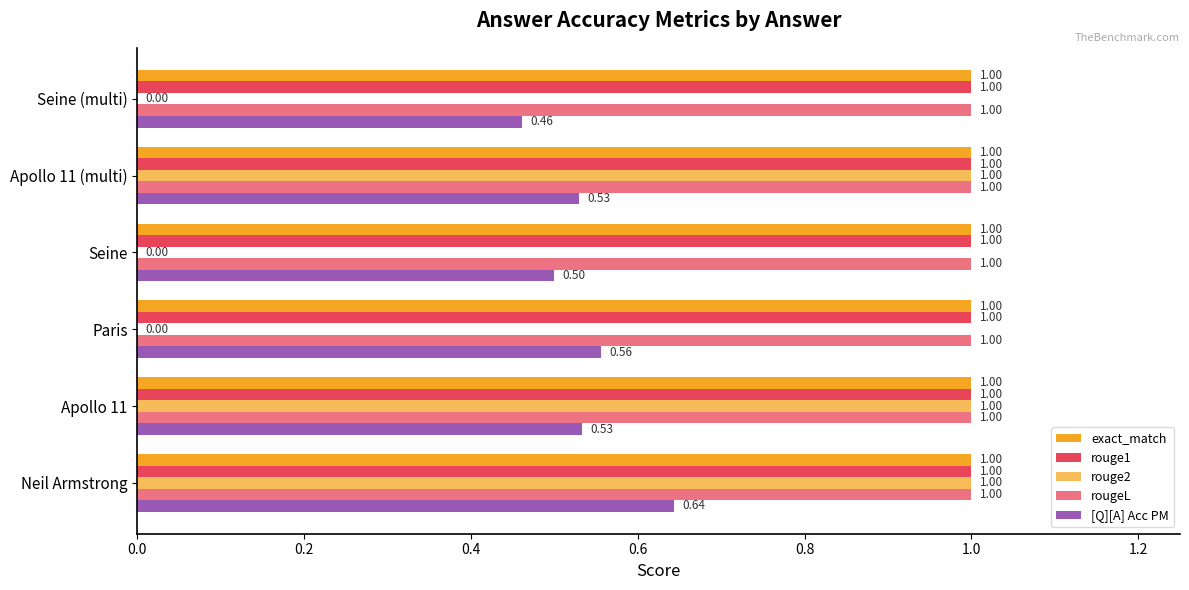

What is the greatest value displayed?

1.0